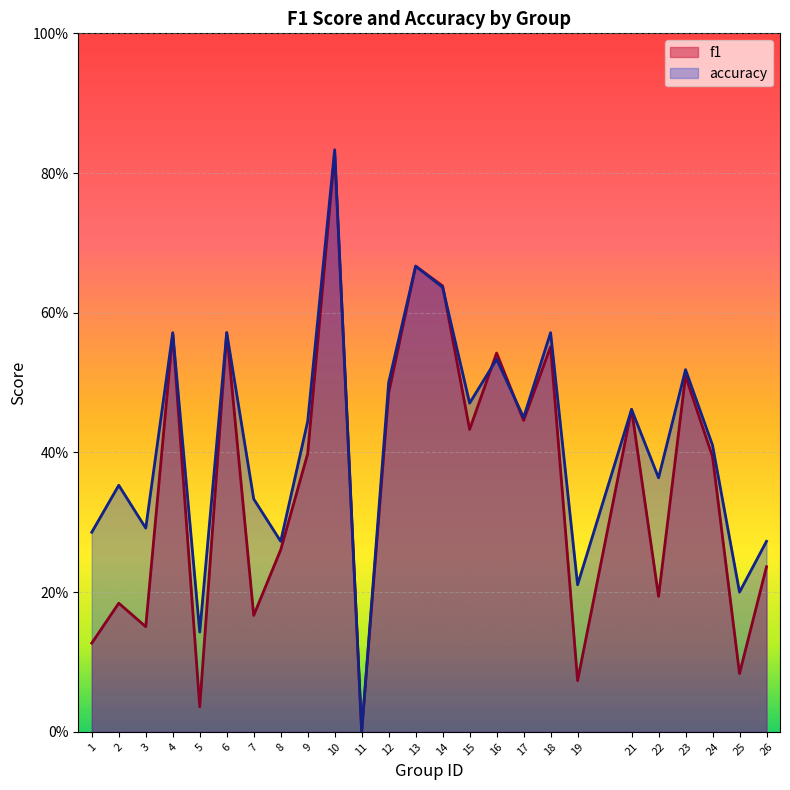

At which label is f1 closest to 0?

11